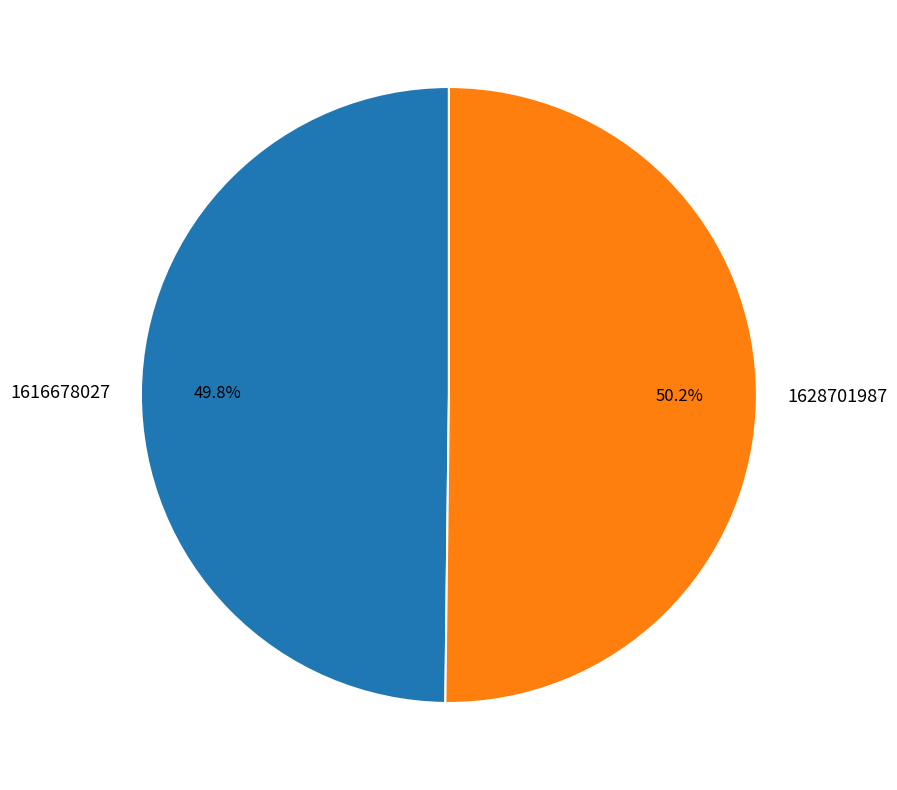

Do 1616678027 and 1628701987 together represent more than half of the pie?

Yes